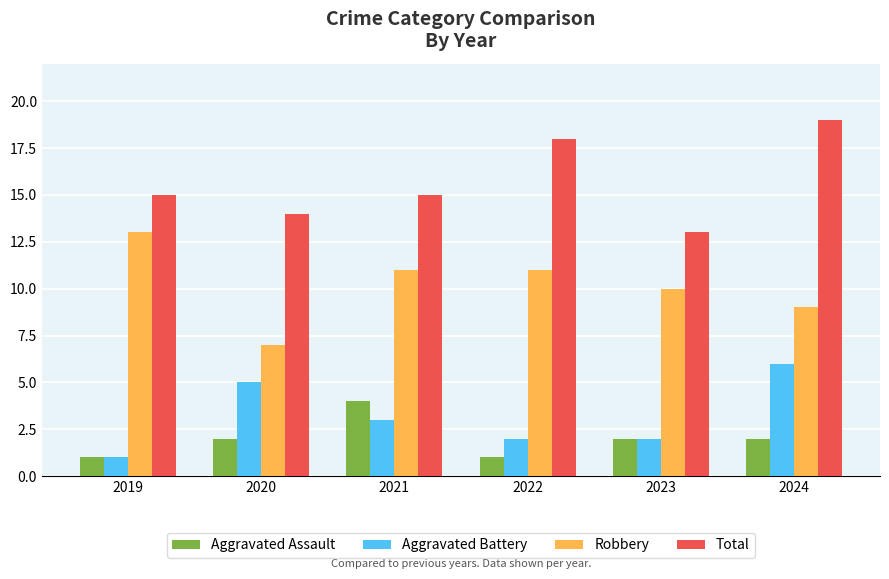

What is the sum of the Aggravated Battery values at 2023 and 2021?

5